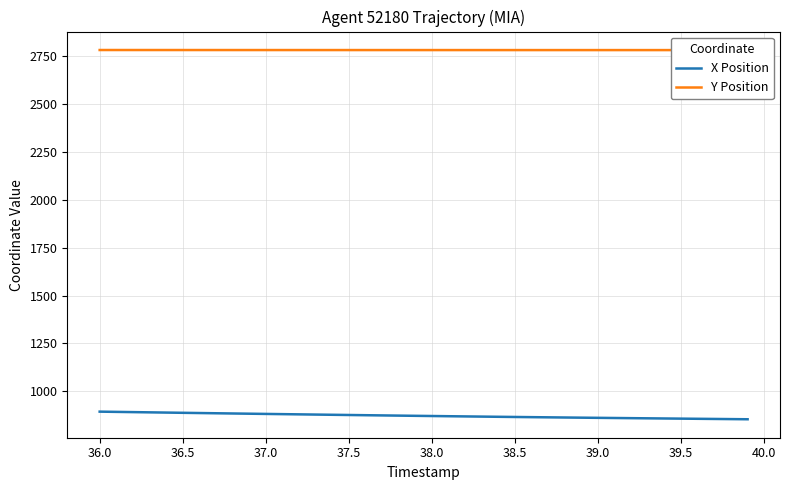

True or false: X Position and Y Position intersect in this chart.

False